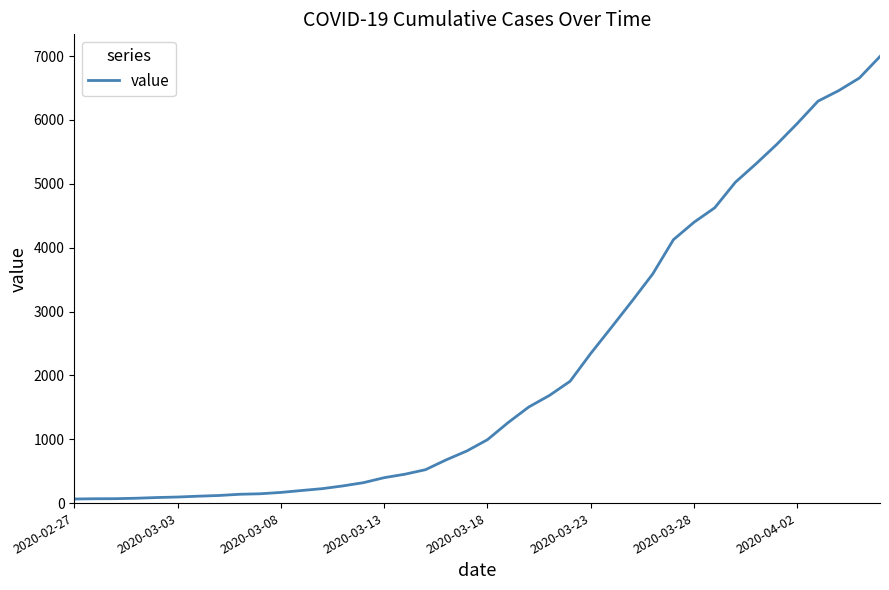

What is the maximum value shown in the chart?

6995